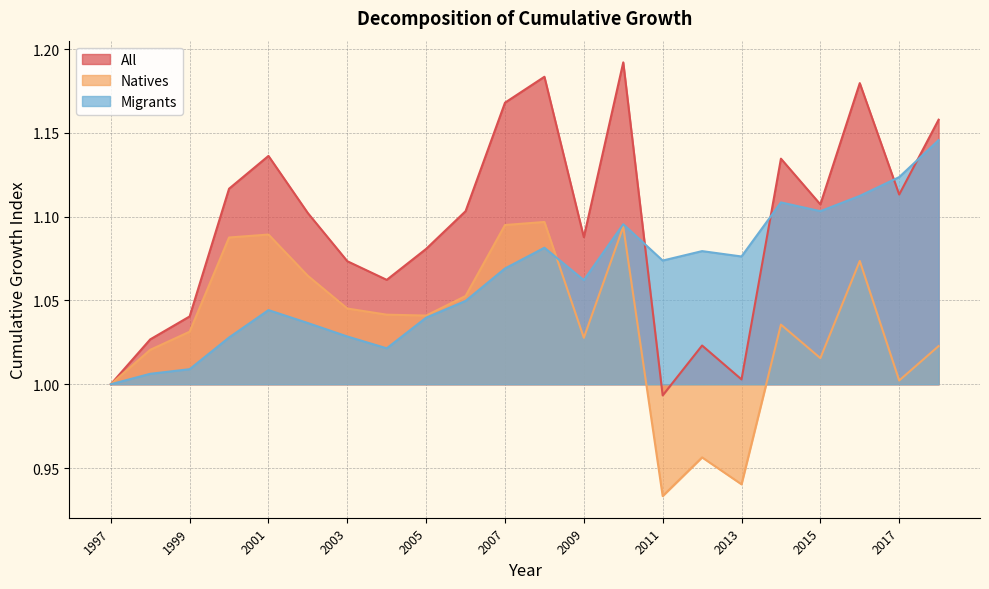

Which series has the largest total across all categories?

All